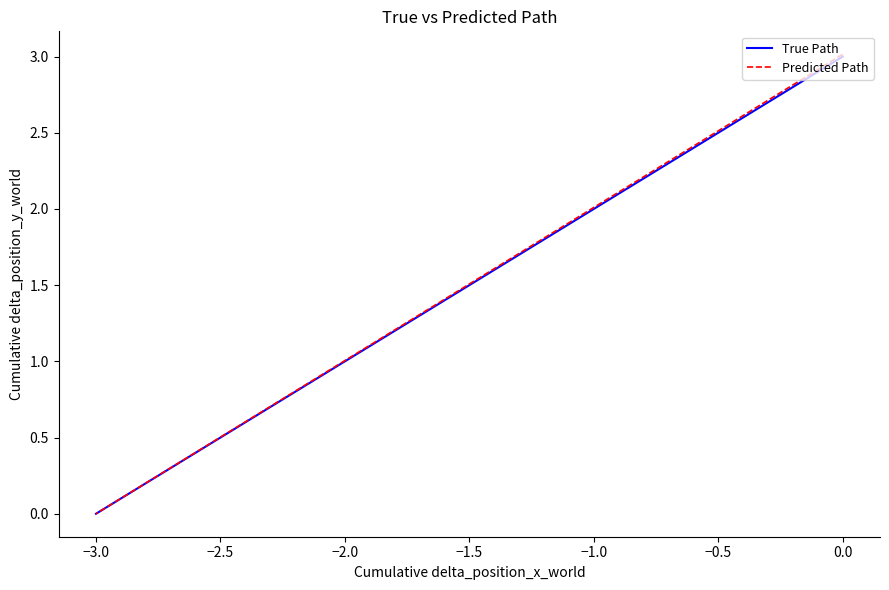

True or false: Predicted Path and True Path intersect in this chart.

False